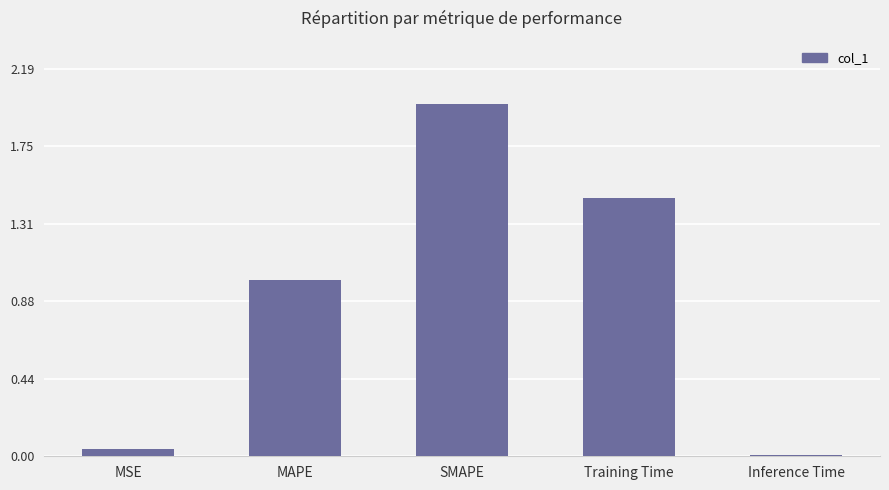

What is the difference between the values at MAPE and Inference Time?

1.0